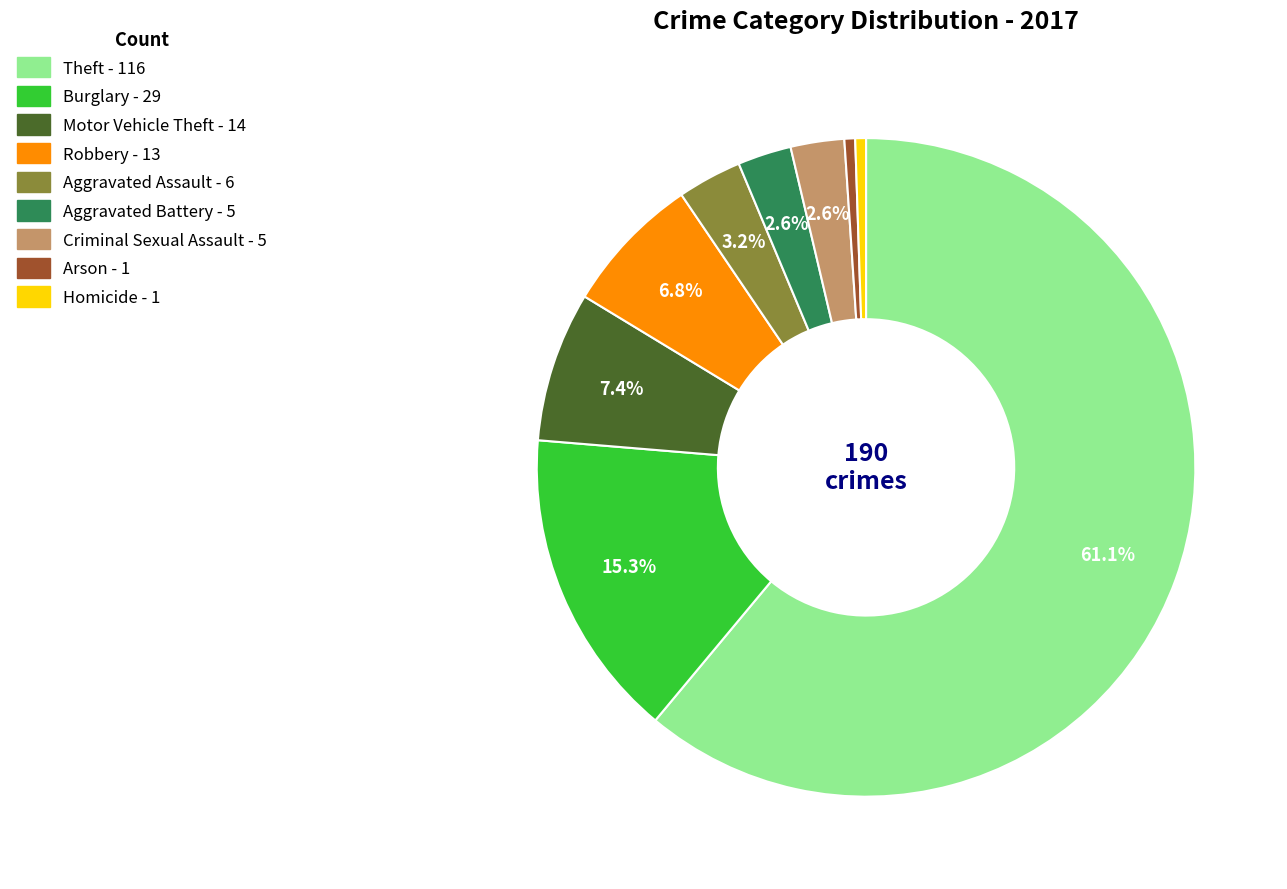

How many segments does this pie chart have?

9